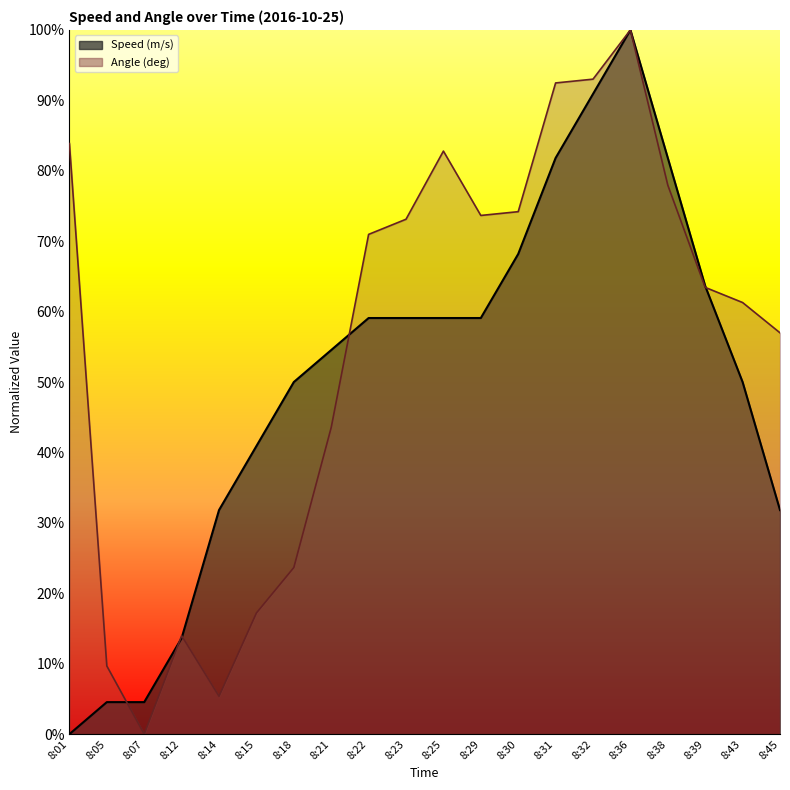

How many values in Angle (deg) are above zero?

19